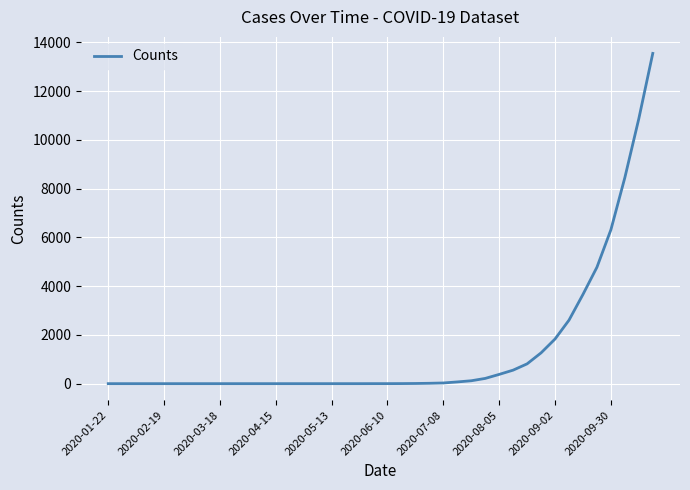

What is the difference between the maximum and minimum values?

13550